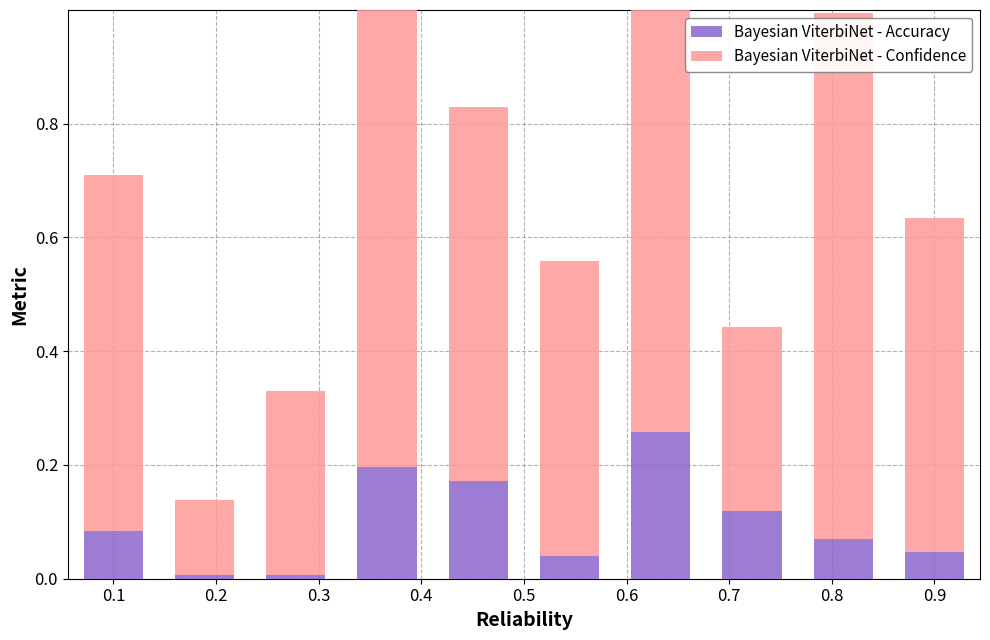

Which series has the largest range (max minus min)?

Bayesian ViterbiNet - Confidence